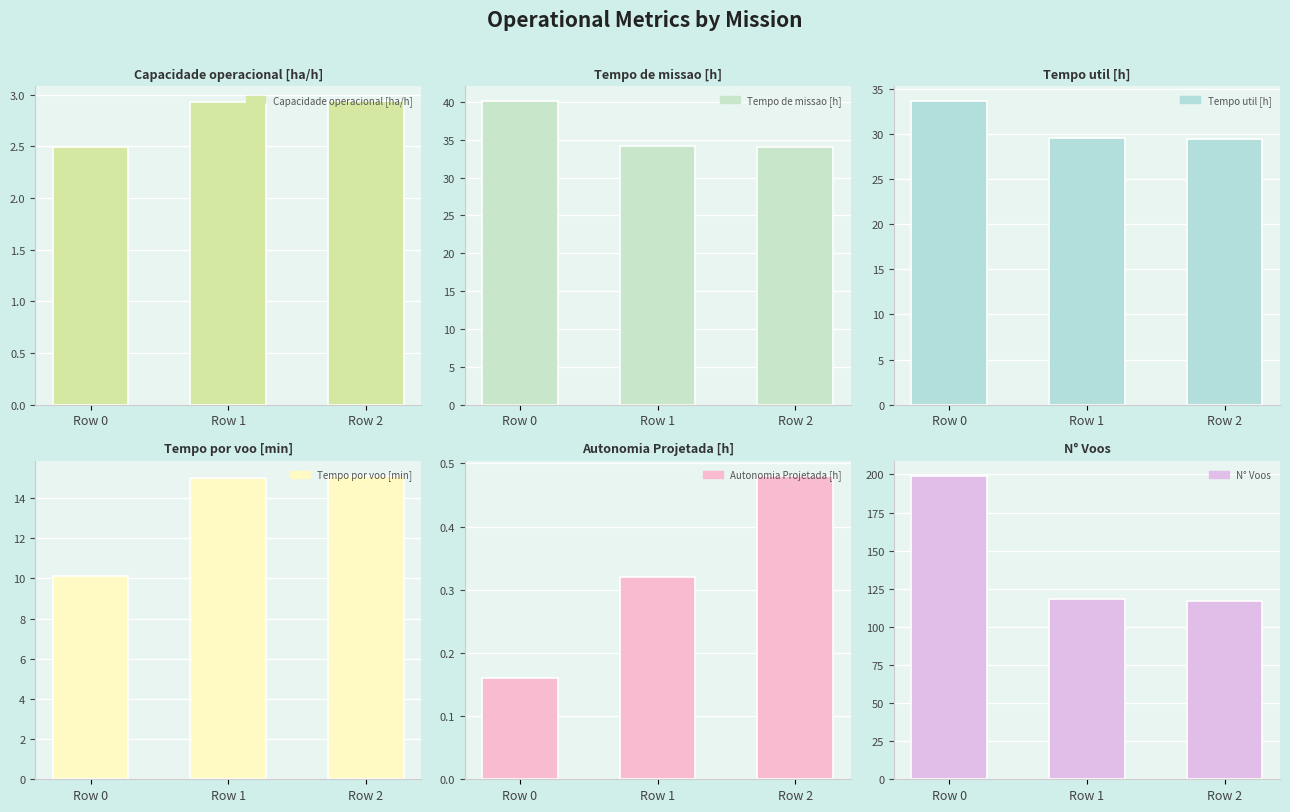

Between Row 2 and Row 1, which is larger?

Row 2